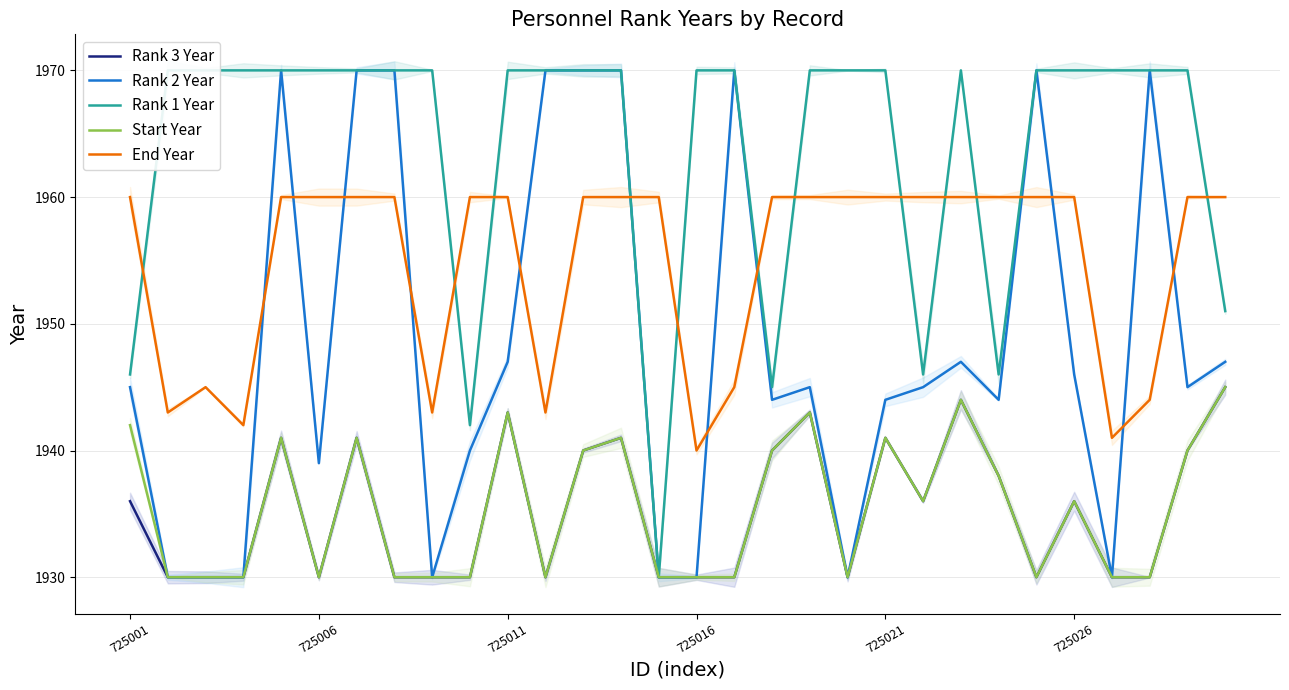

What is the average value of the End Year series?

1955